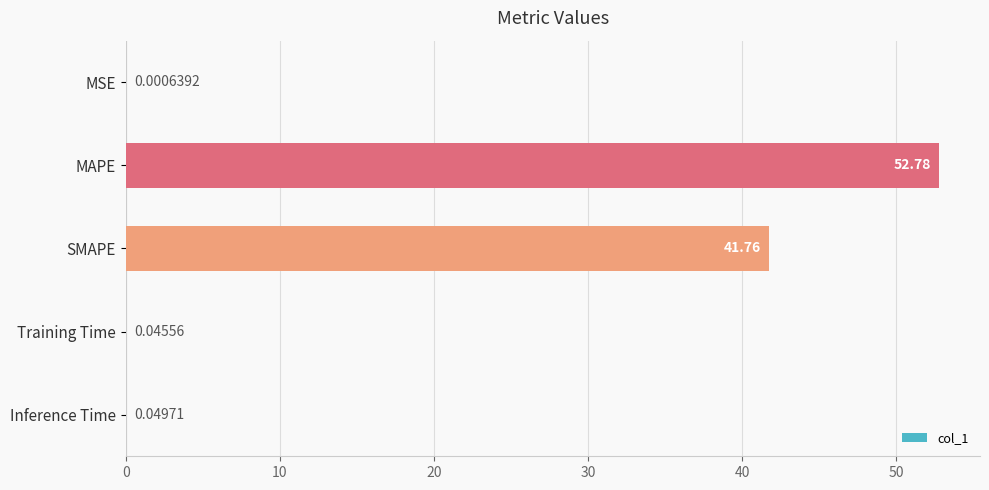

Where is the data nearest to the value 26?

SMAPE